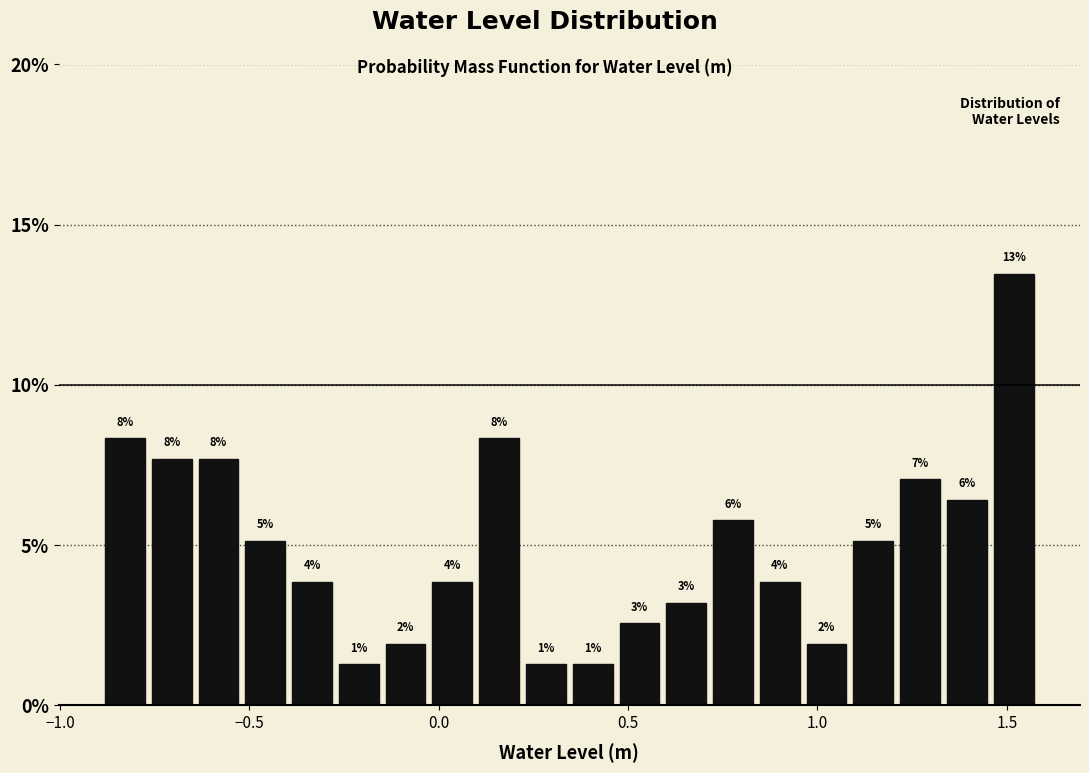

Around what value on the x-axis is the tallest bar? Give the approximate position of its centre, as read against the axis.

1.50